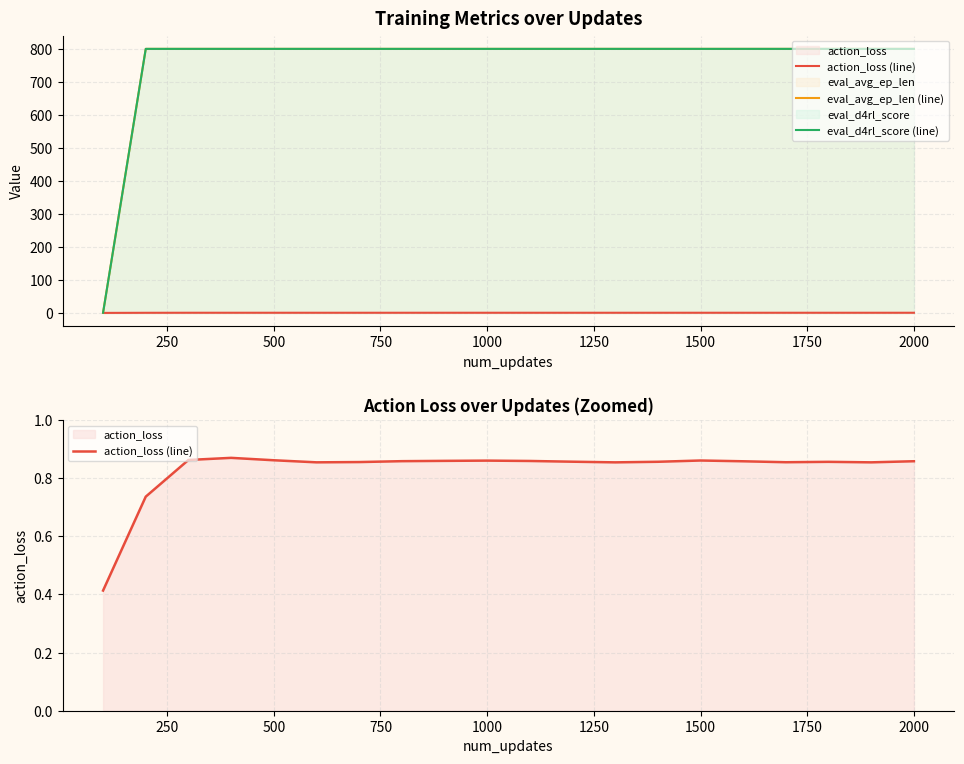

What is the sum of the eval_d4rl_score (line) values at 1250 and 19?

1602.0